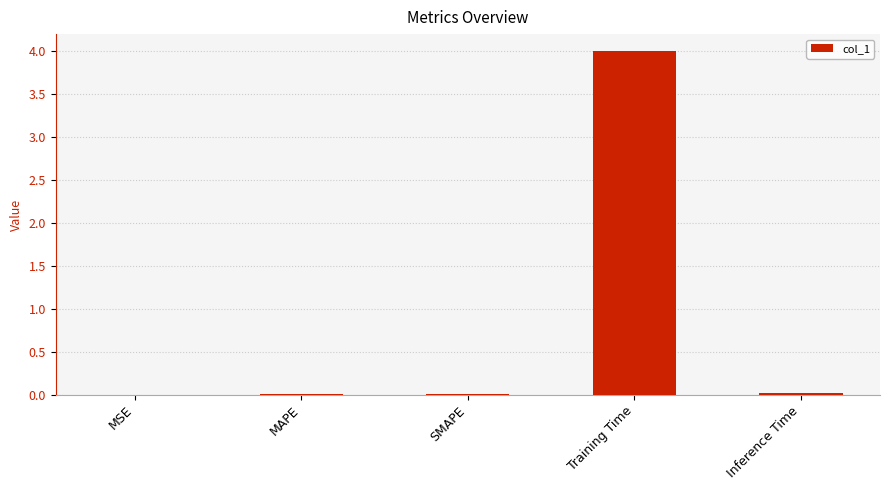

What is the sum of all values?

4.0